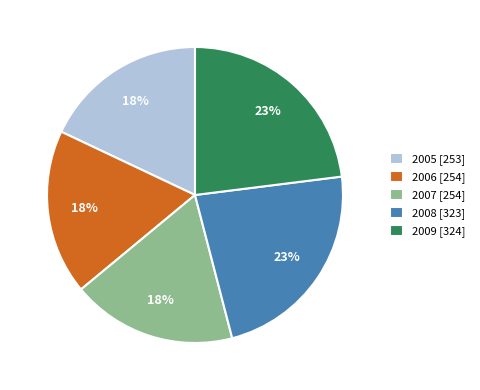

Combined, do 2007 [254] and 2005 [253] account for over 50%?

No